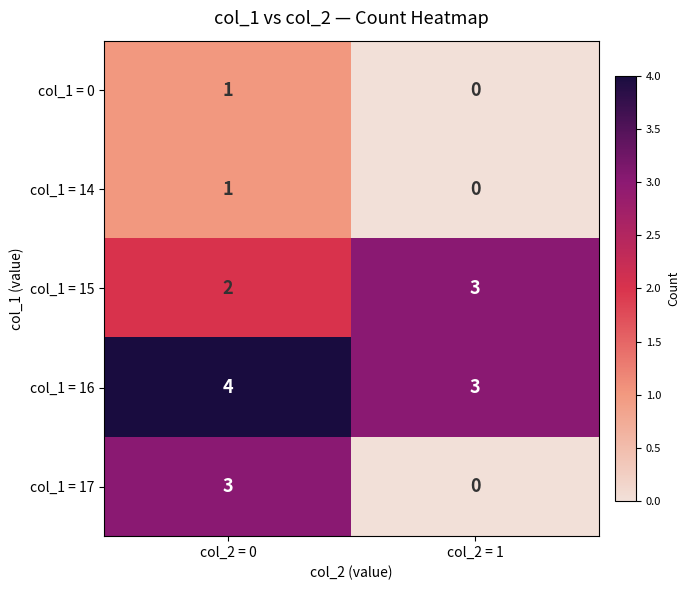

What is the difference between the col_1 = 17 values at col_2 = 0 and col_2 = 1?

3